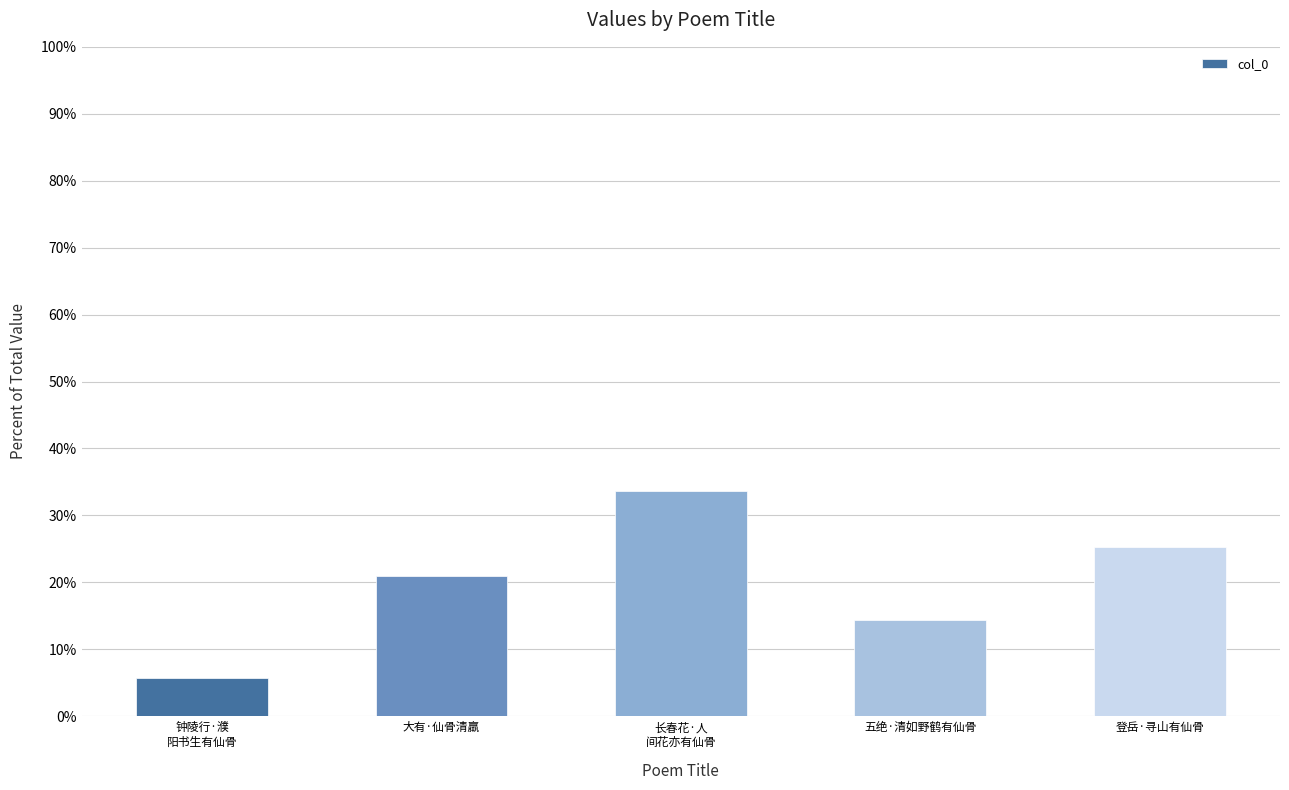

List the labels in order of value, largest first.

长春花·人
间花亦有仙骨, 登岳·寻山有仙骨, 大有·仙骨清羸, 五绝·清如野鹤有仙骨, 钟陵行·濮
阳书生有仙骨